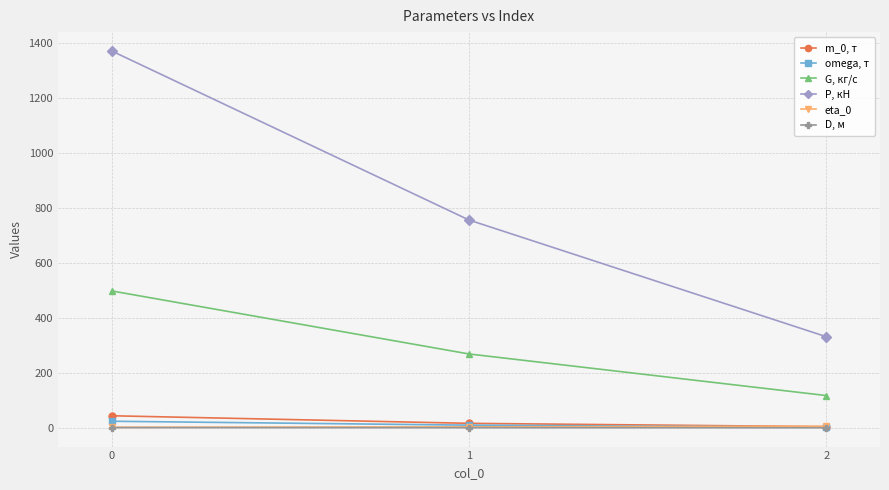

At 0, list the series in order from largest to smallest.

P, кН, G, кг/с, m_0, т, omega, т, eta_0, D, м